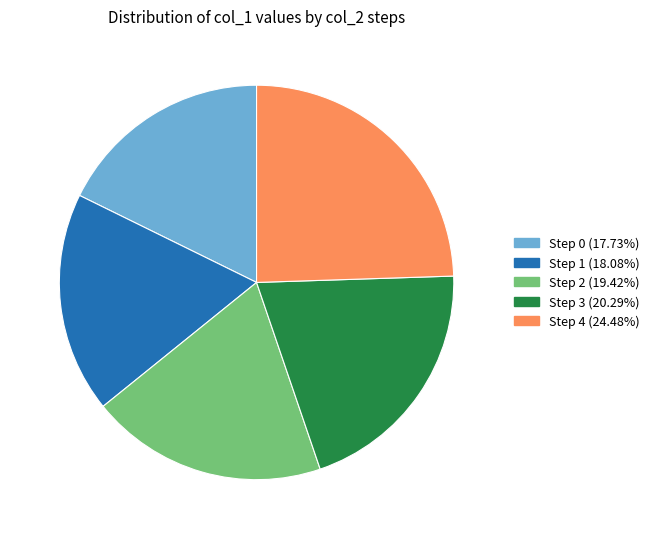

How many slices are in this pie chart?

5